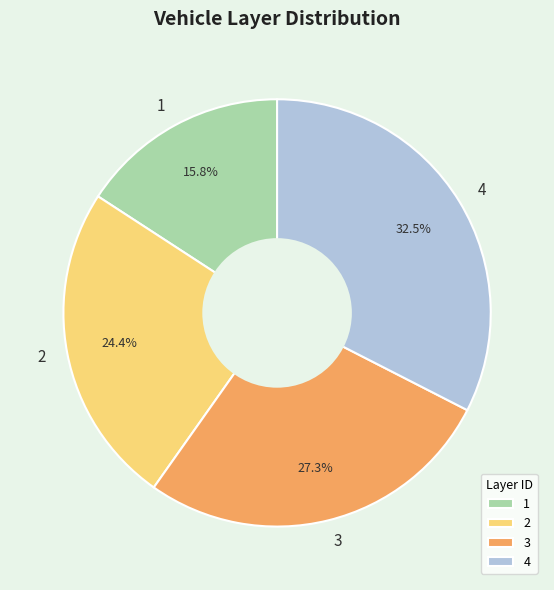

To the nearest percent, what is the difference between the largest and smallest slice percentages?

17%